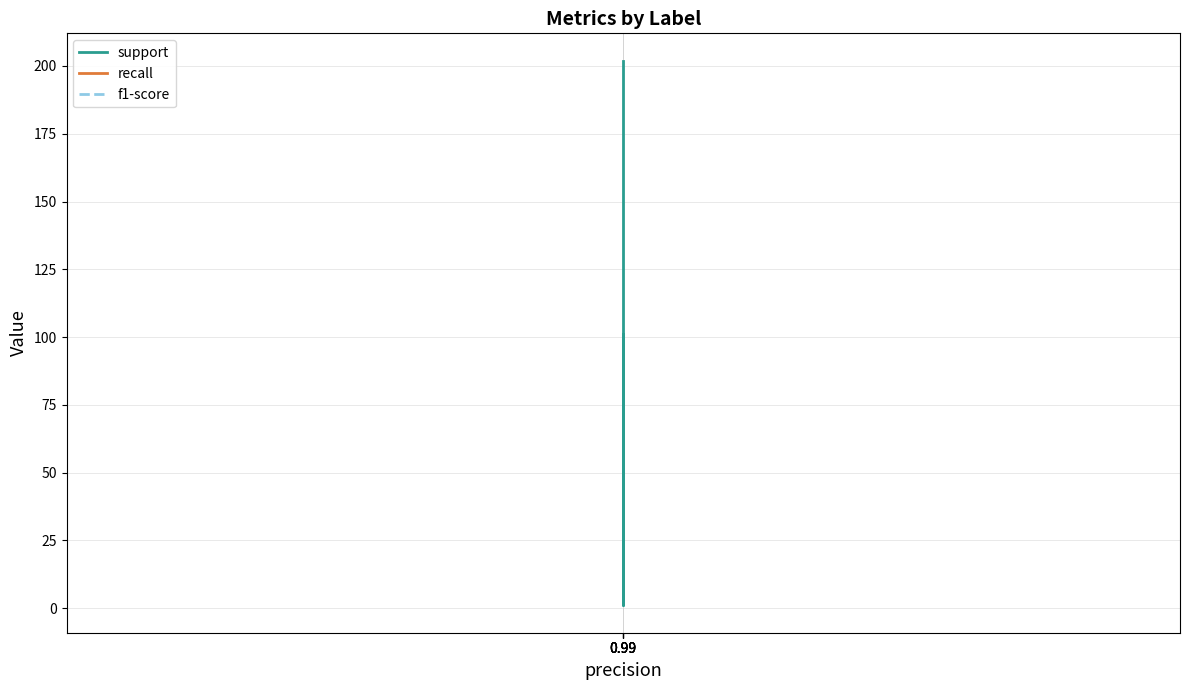

What are all the series names shown in the legend?

support, recall, f1-score